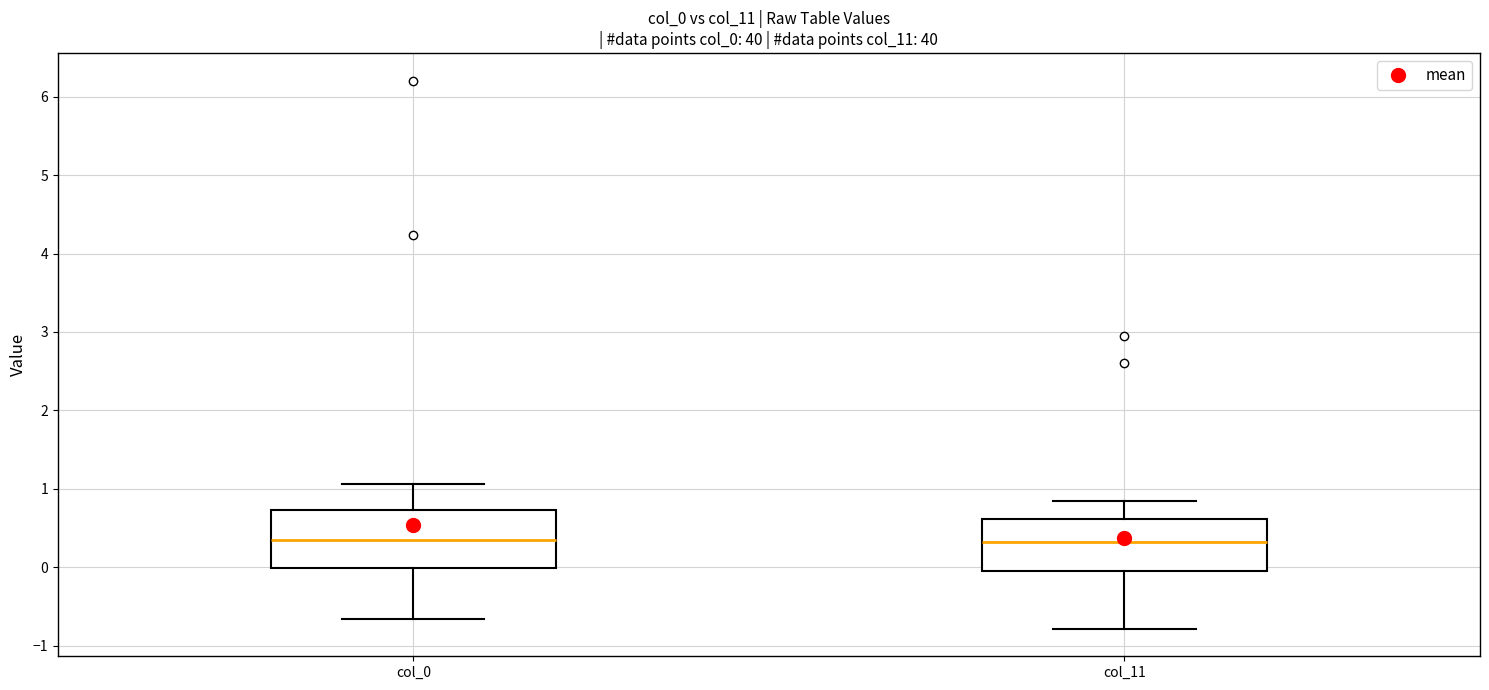

Where does the lower whisker of the box for col_11 end on the y-axis? The values are not printed on the chart, so give them approximately, as read against the axis.

-0.8